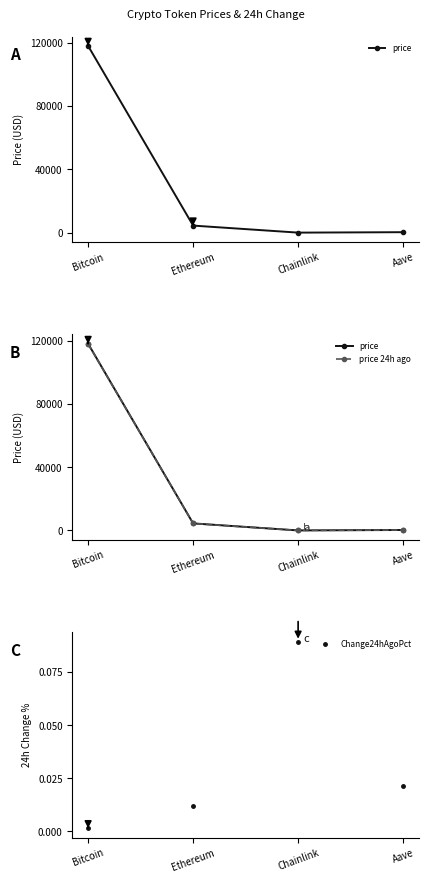

Which series changed the most between Ethereum and Chainlink?

price